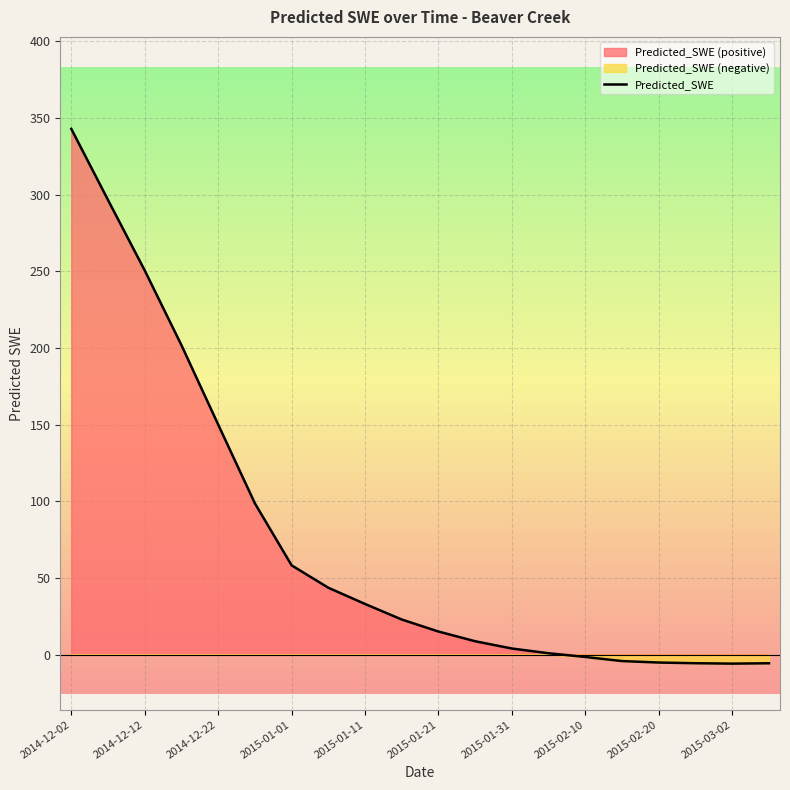

The value of Predicted_SWE at 2014-12-12 is 88.8. True or false?

False